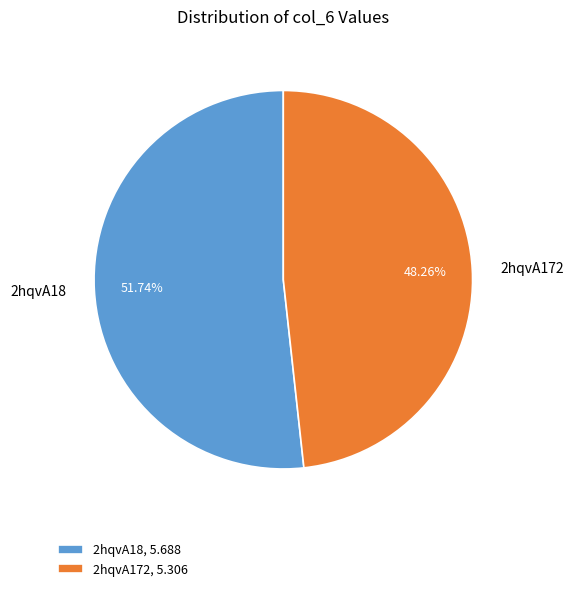

To the nearest percent, what is the difference between the 2hqvA18 and 2hqvA172 slice percentages?

3%